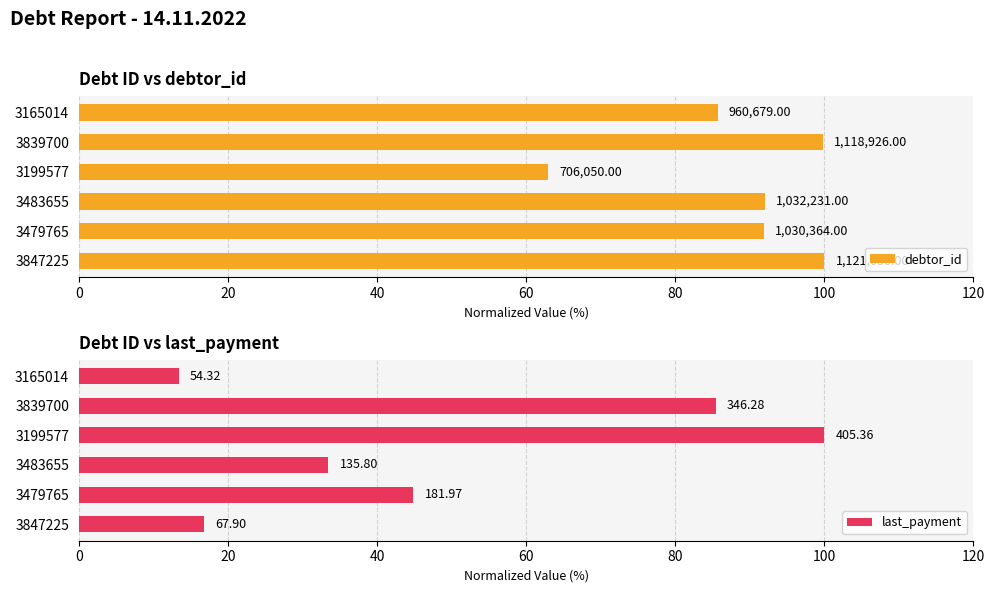

At 3483655, list the series in order from smallest to largest.

last_payment, debtor_id